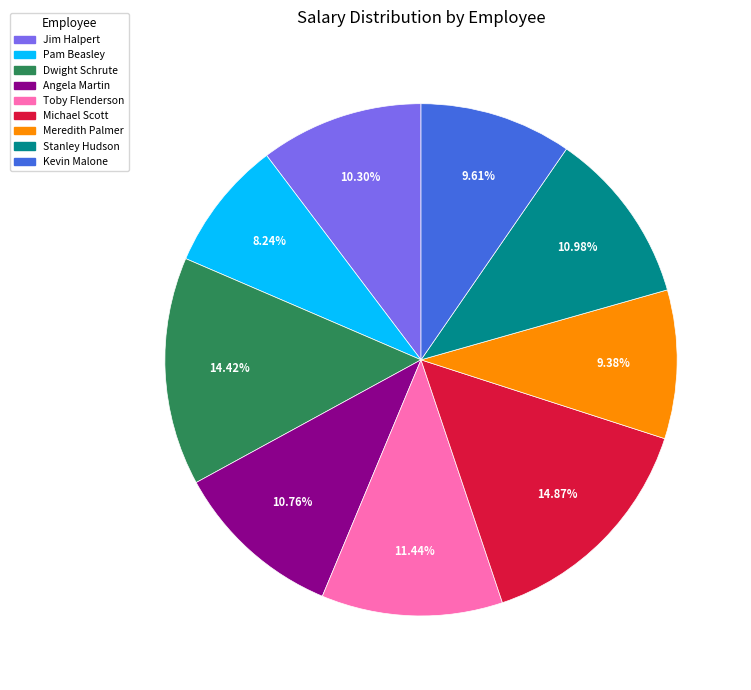

True or false: Angela Martin accounts for 11% of the total.

True